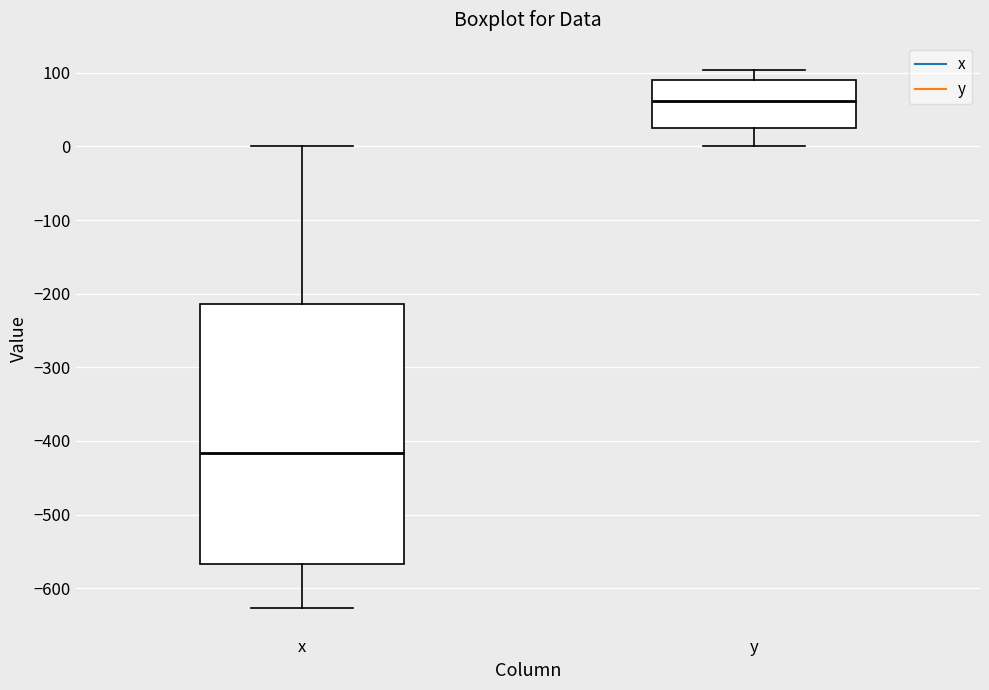

Comparing the boxes themselves (not the whiskers), which one is the tallest?

x